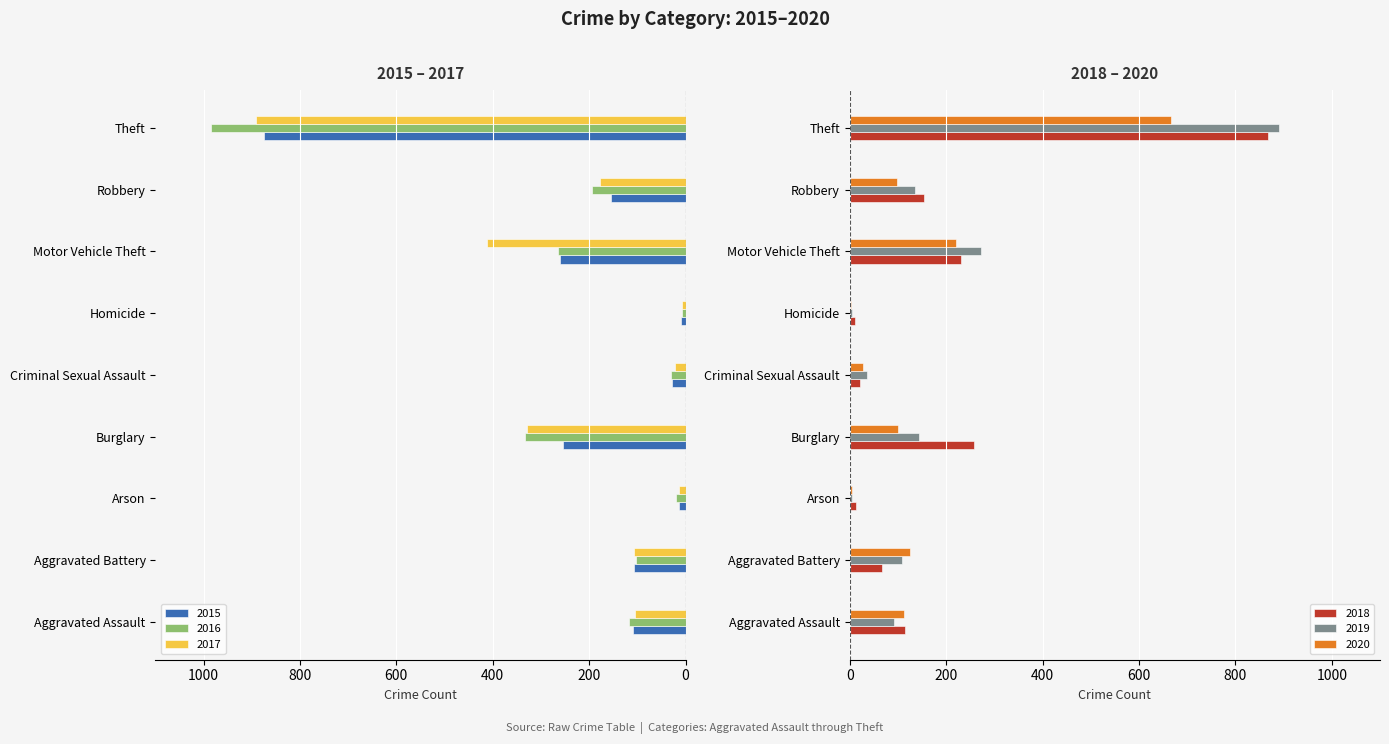

Which series has the widest spread of values?

2016